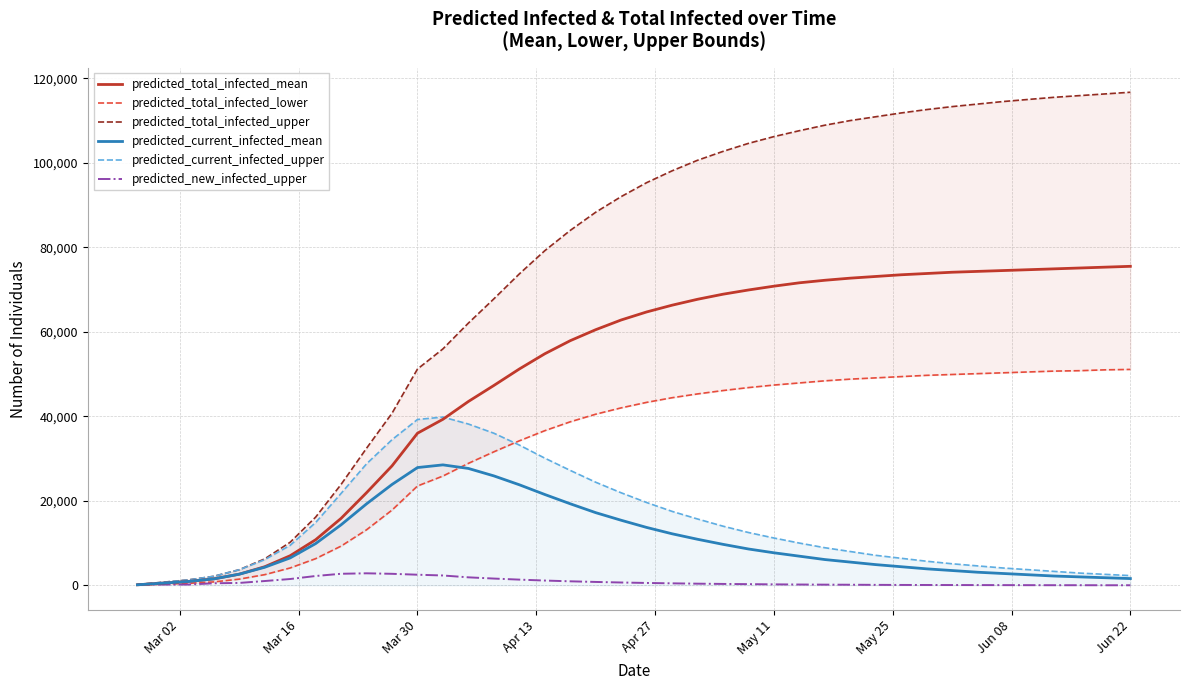

What is the highest value of the predicted_new_infected_upper series?

2844